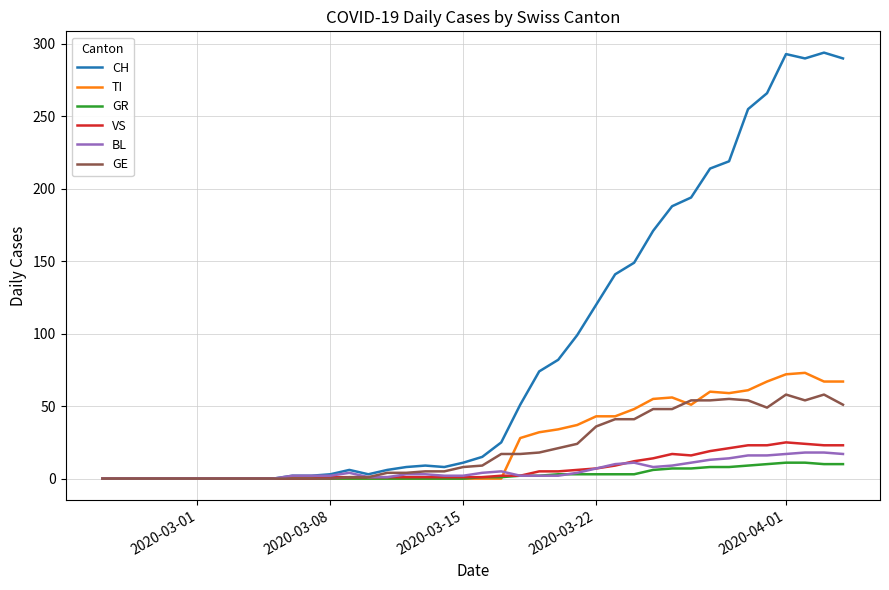

Which series has the largest total across all categories?

CH